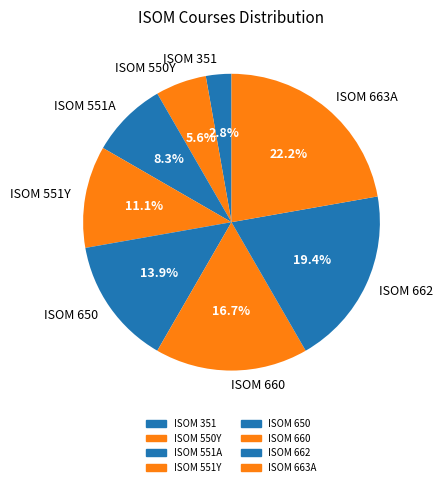

The ISOM 551A slice represents 8% of the pie. True or false?

True